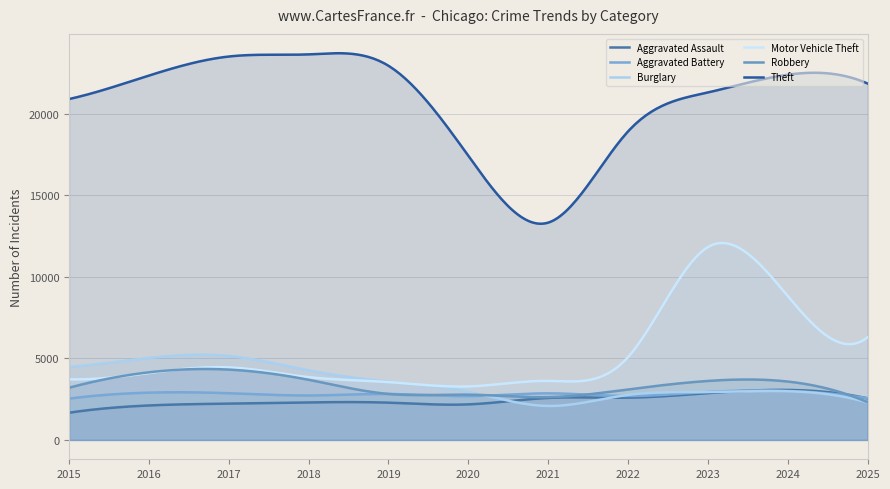

How many interior local peaks does the Motor Vehicle Theft series have?

2